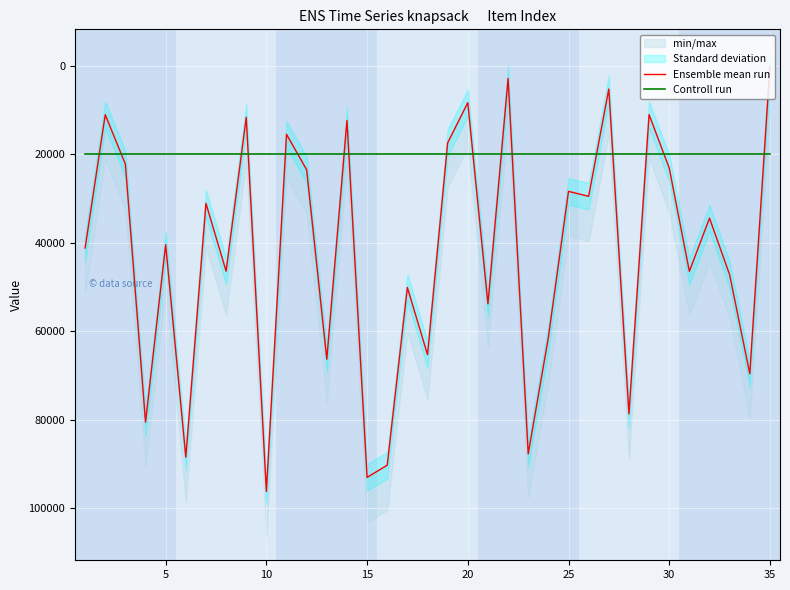

How many lines are shown in the chart?

2